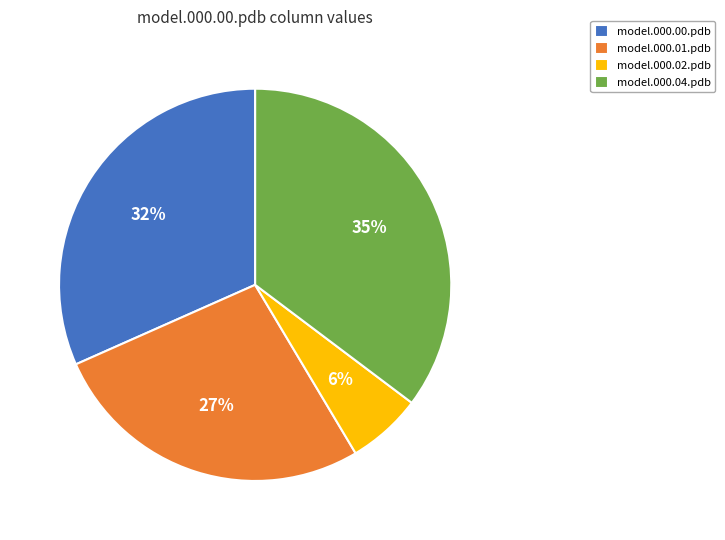

Is there a majority slice in this chart?

No